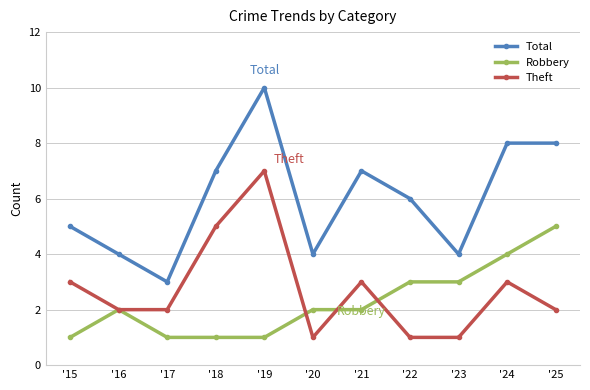

Count the number of categories in the chart.

11